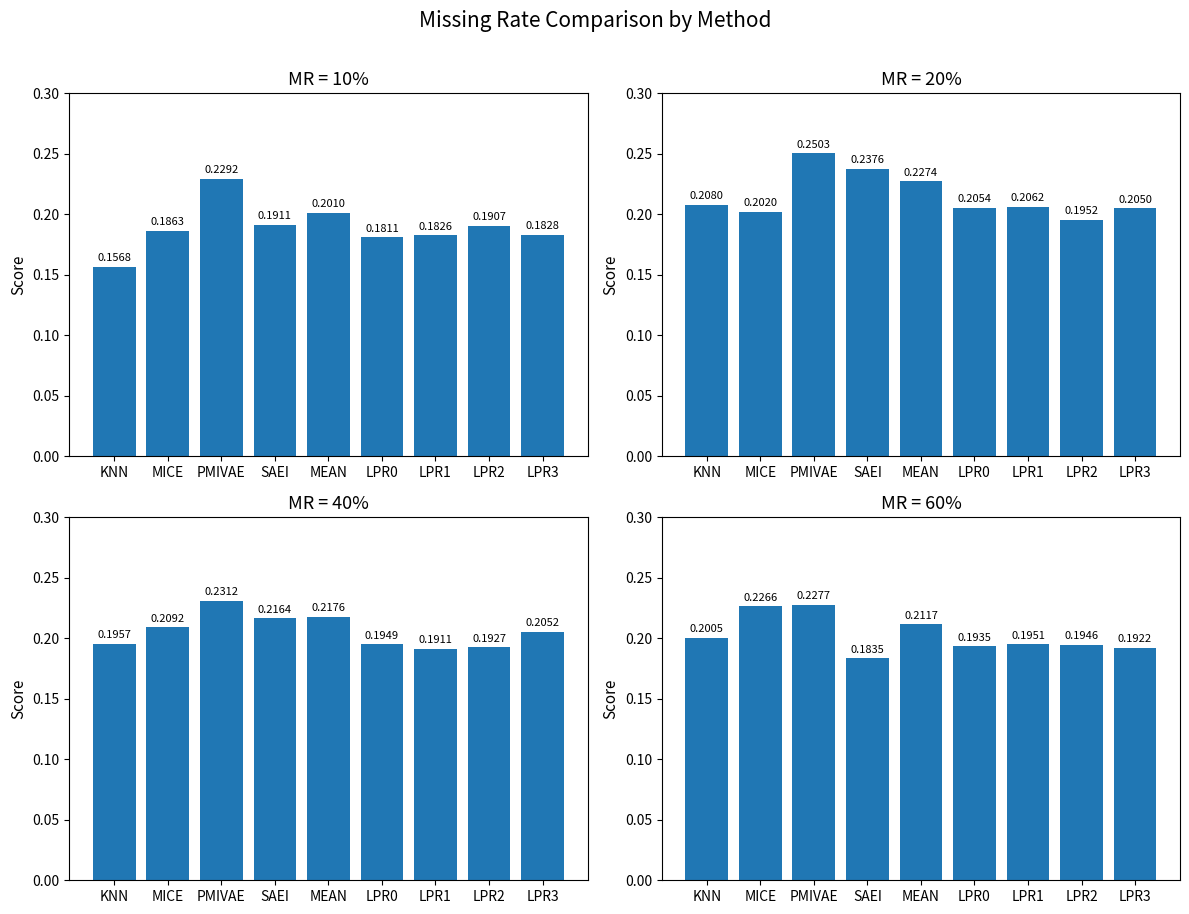

At which label does MR = 60% reach its minimum?

SAEI